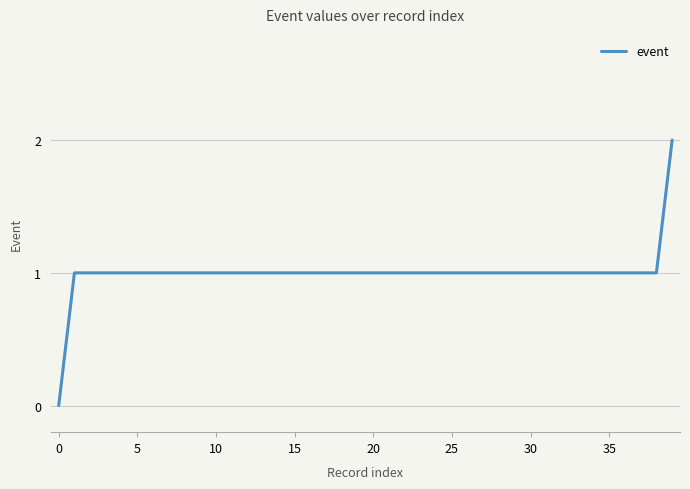

The value at 35 is 1. True or false?

True